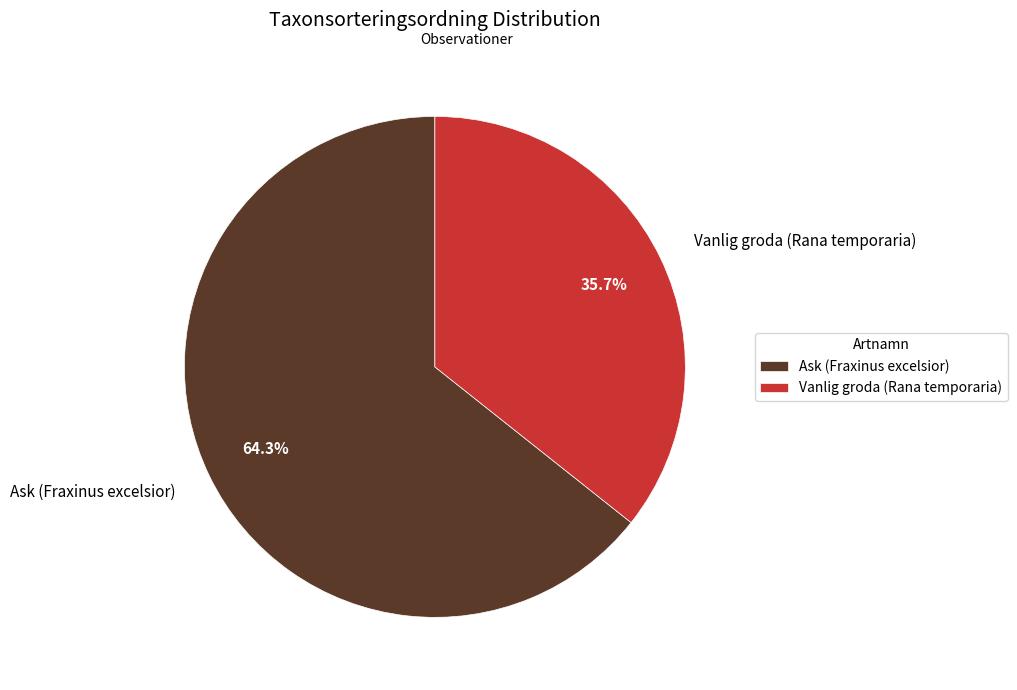

Which slice represents more than half of the pie?

Ask (Fraxinus excelsior)